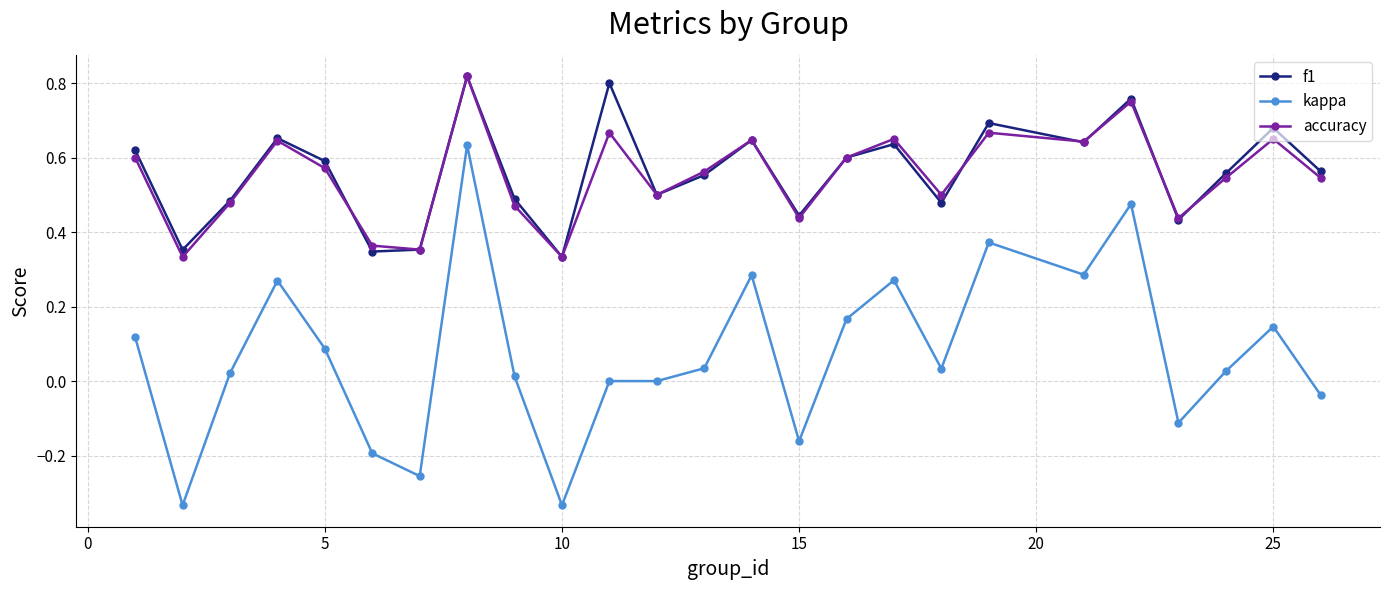

True or false: kappa and f1 intersect in this chart.

False